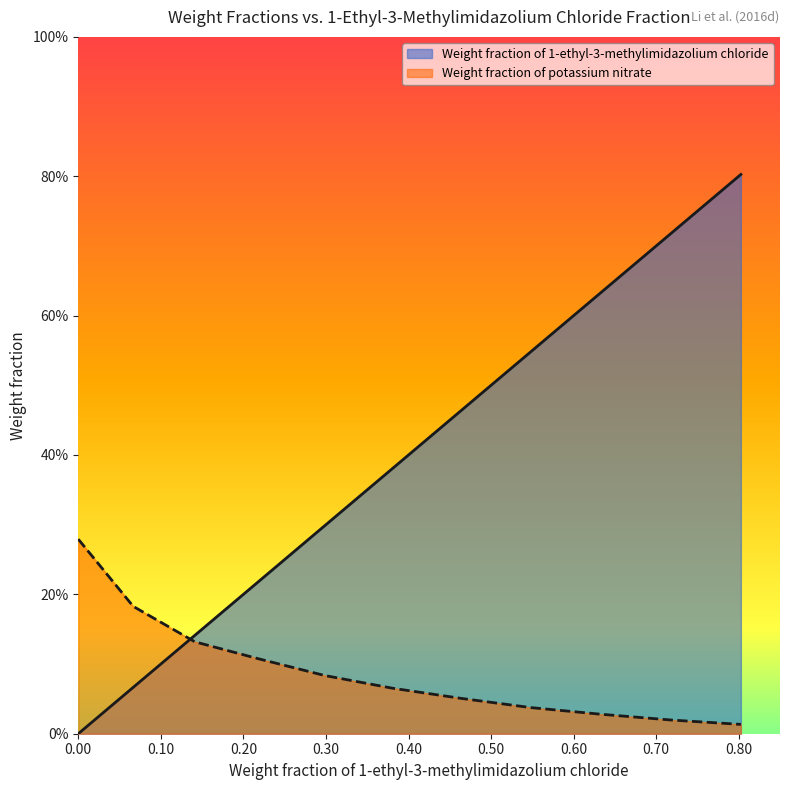

What is the maximum value shown in the chart?

0.8